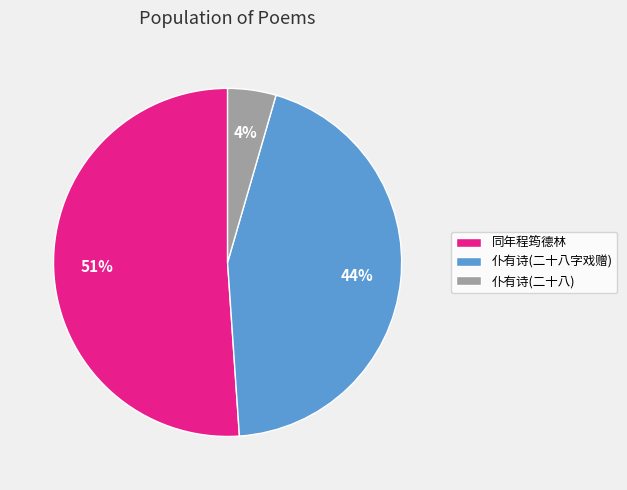

How many slices are in this pie chart?

3